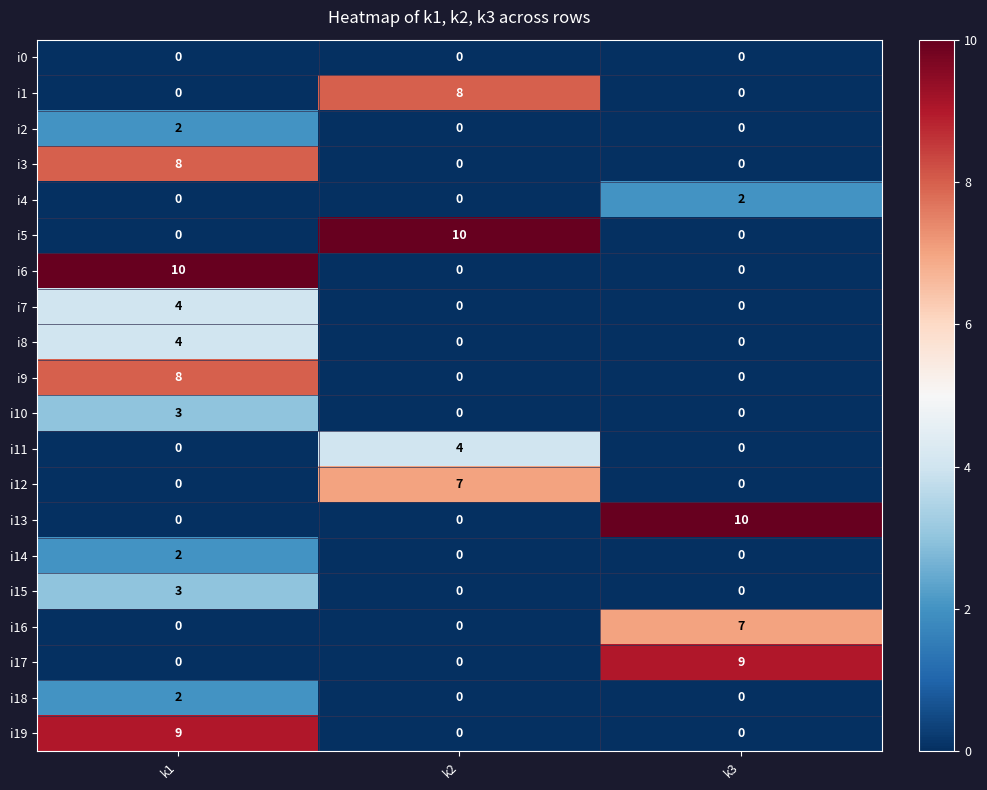

At which label does i14 reach its peak?

k1